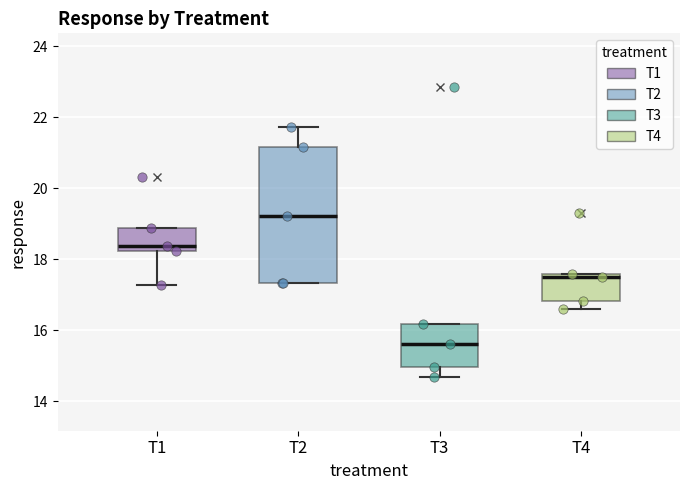

Reading left to right, read every box against the y-axis: the position of its median line, the range the box covers, and the ends of its whiskers. The values are not printed on the chart, so give them approximately, as read against the axis.

T1: median 18.4, box 18.2 to 18.8, whiskers 17.2 to 18.8
T2: median 19.2, box 17.4 to 21.2, whiskers 17.4 to 21.8
T3: median 15.6, box 15.0 to 16.2, whiskers 14.6 to 16.2
T4: median 17.4, box 16.8 to 17.6, whiskers 16.6 to 17.6